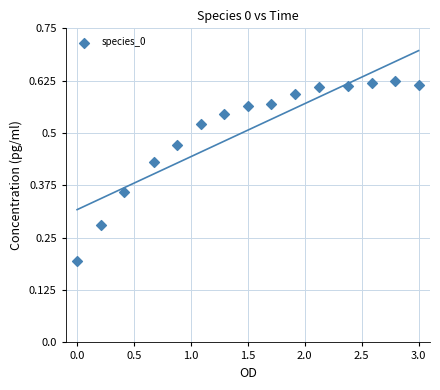

What is the range of X values (max minus min)?

3.0